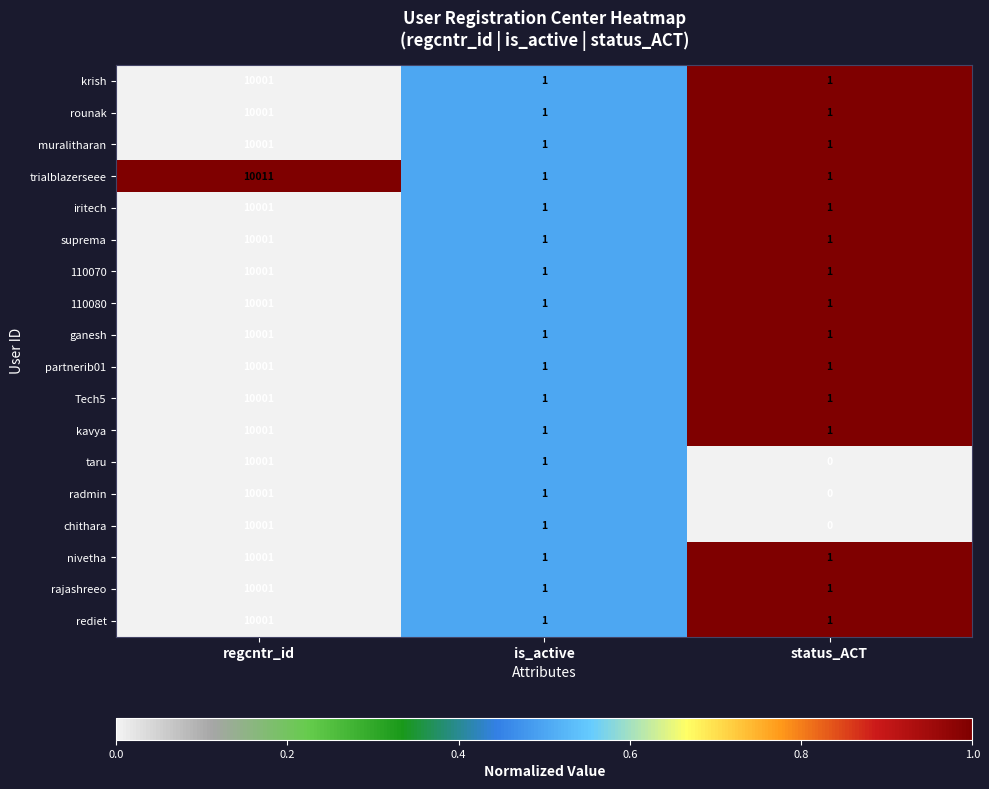

What is the difference between the maximum and minimum values in the ganesh series?

10000